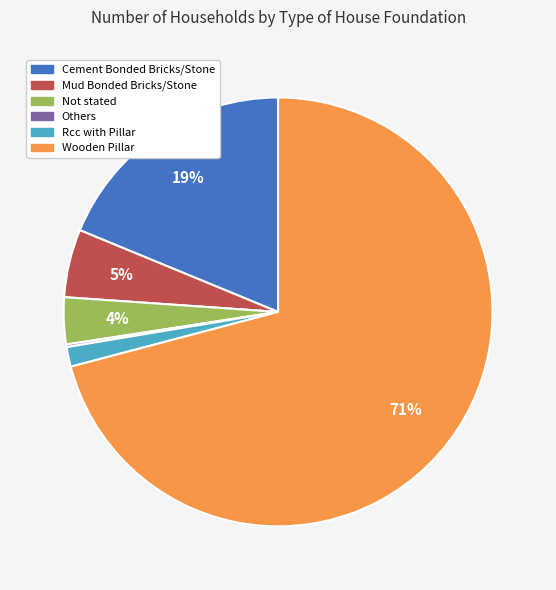

The Not stated slice represents 4% of the pie. True or false?

True